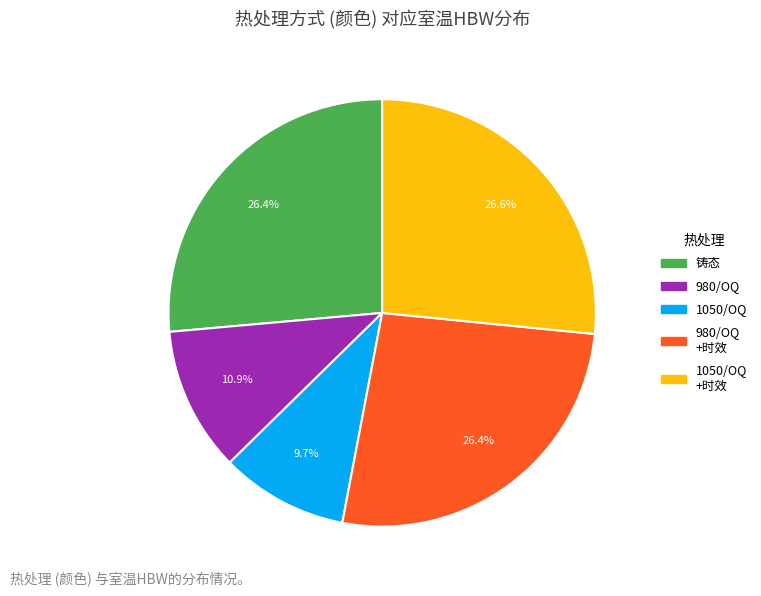

Is there any slice that represents more than half of the pie?

No